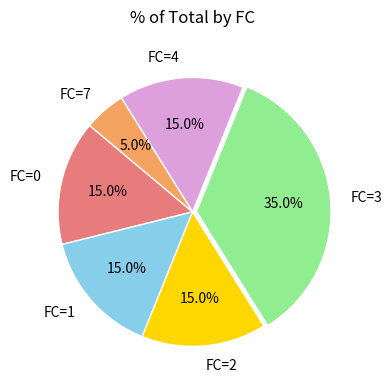

How much of the chart is everything except FC=3?

65.0%